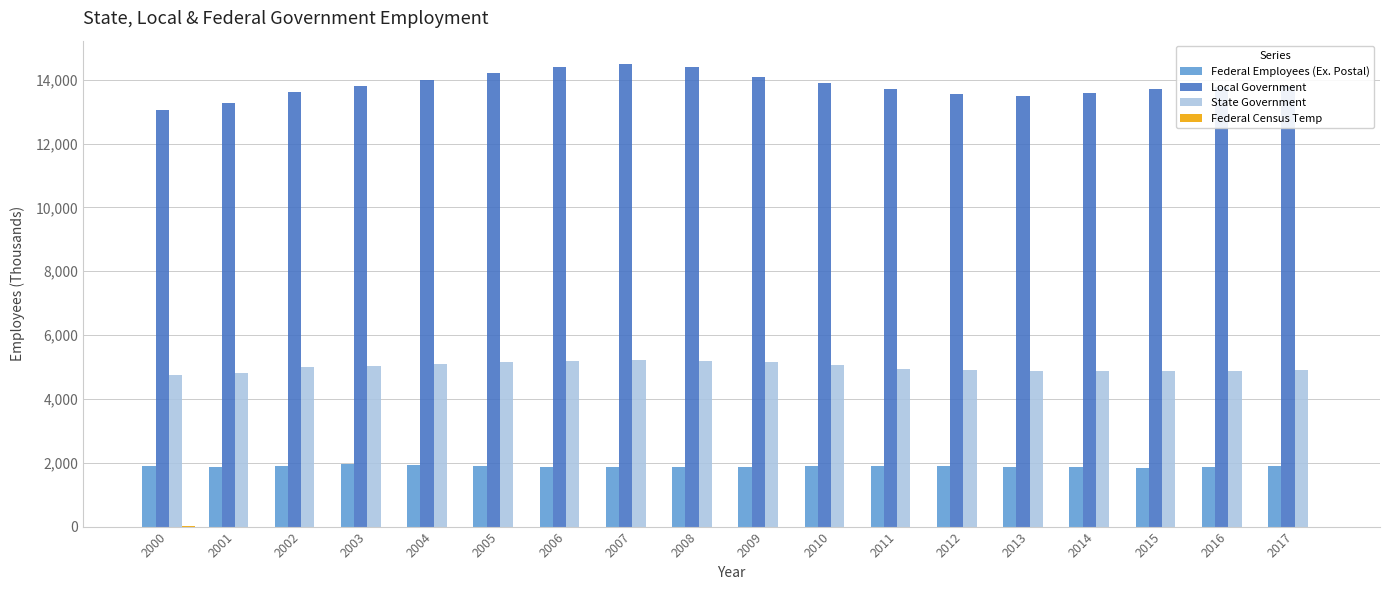

What is the sum of all Local Government values?

248884.0